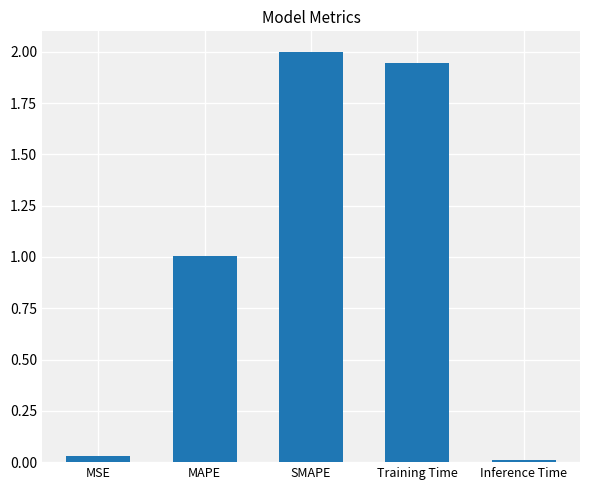

What is the sum of all values?

5.0